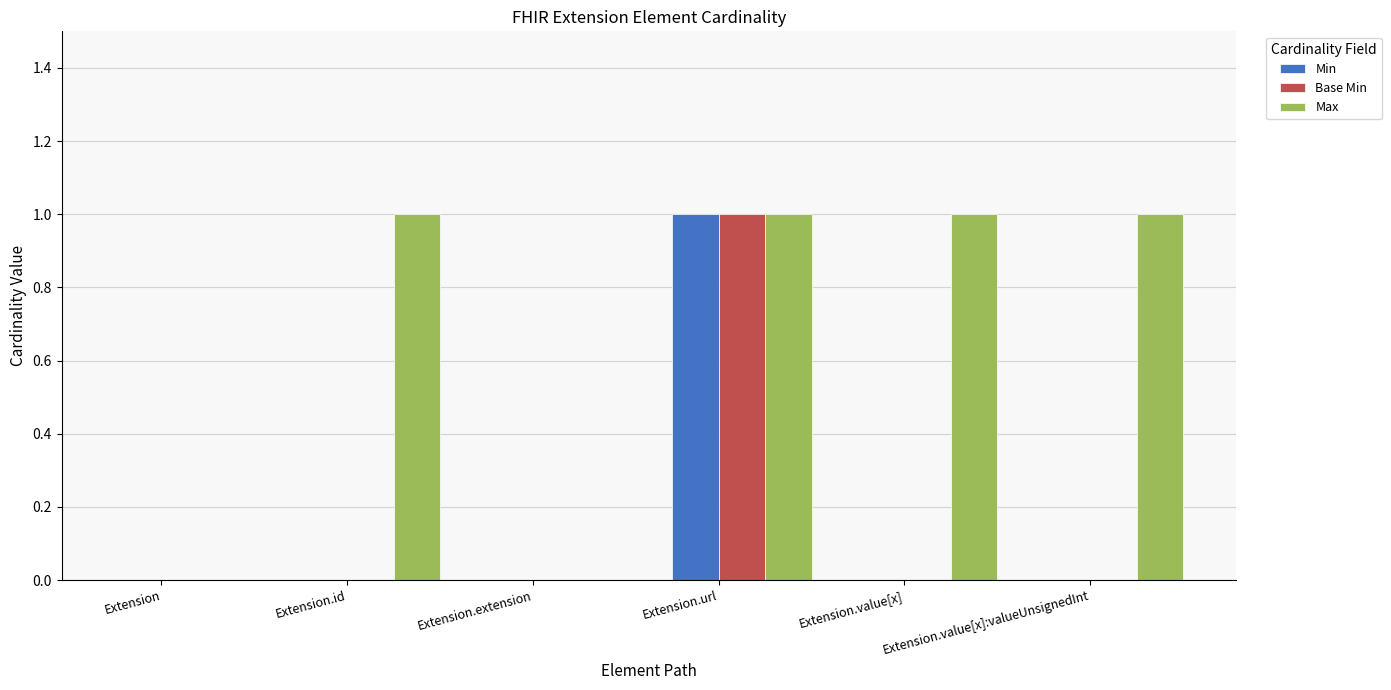

Does the chart contain stacked bars?

No